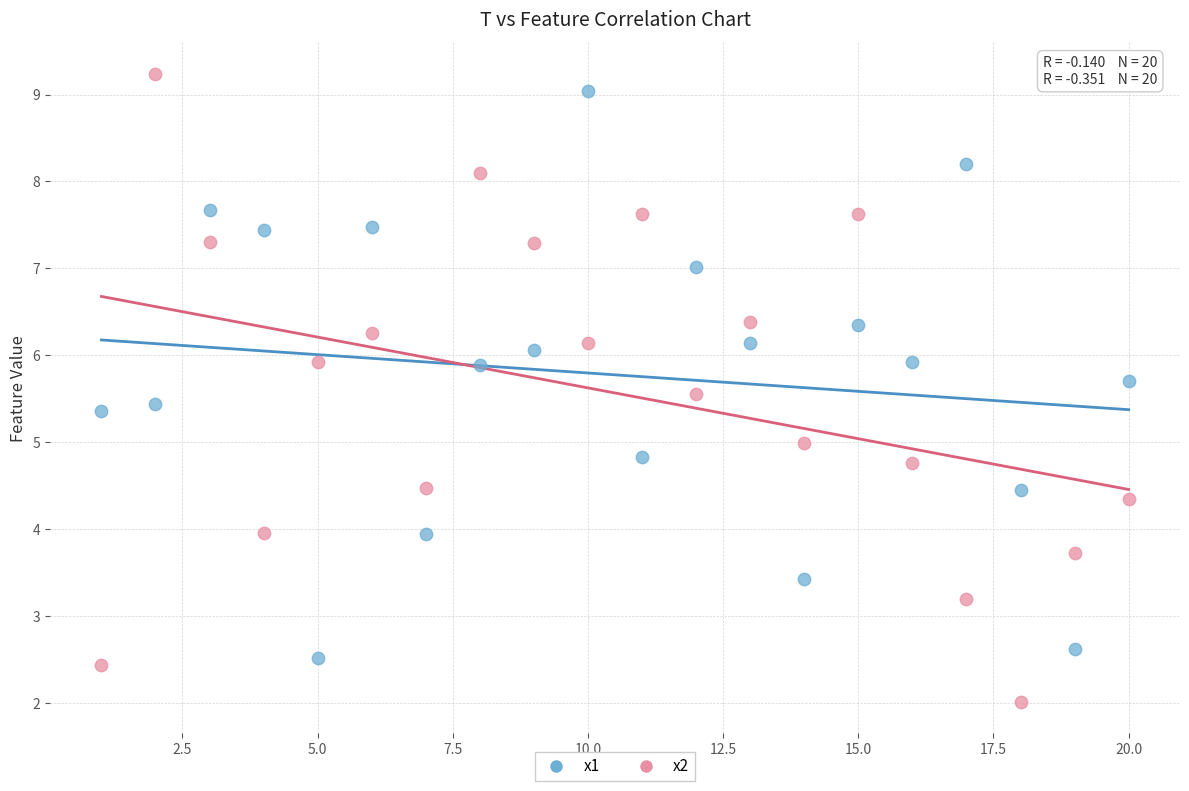

Which series has the largest Y range (max minus min)?

x2